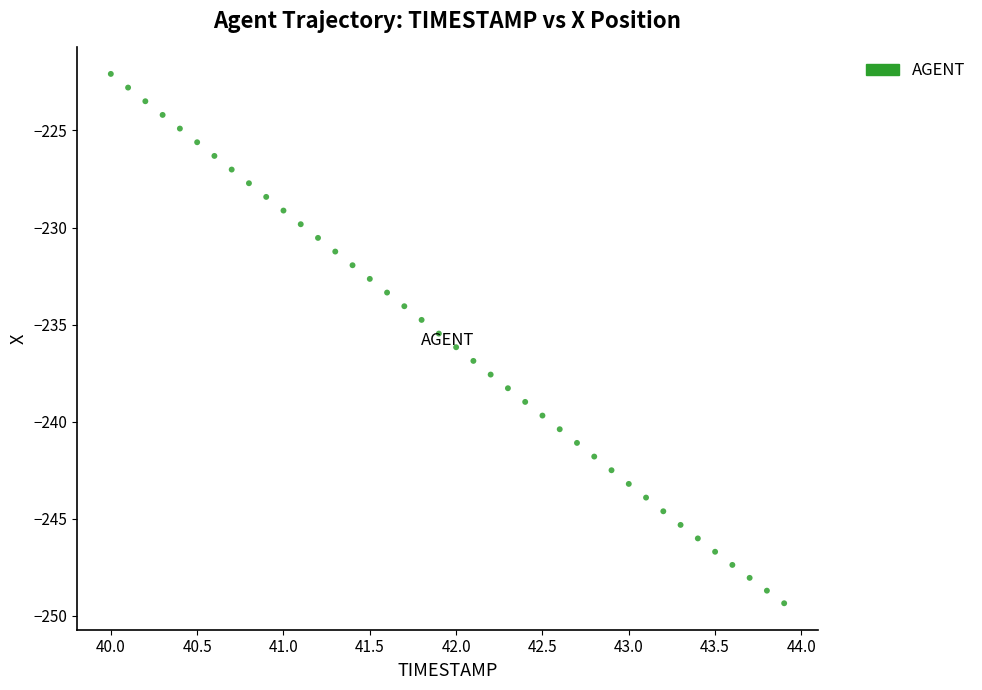

What is the range of X values (max minus min)?

3.9